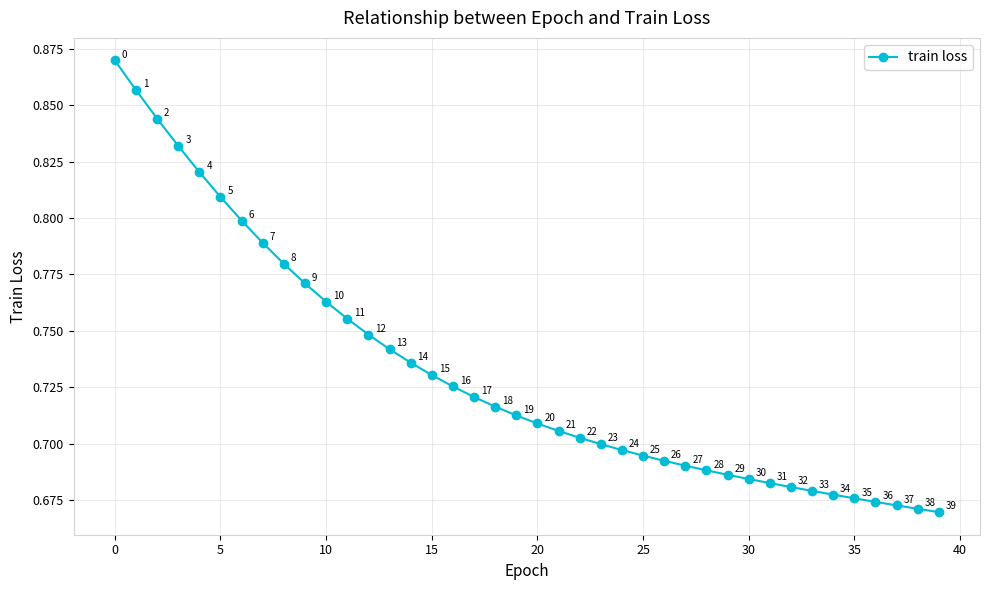

Does the chart have visible grid lines?

Yes